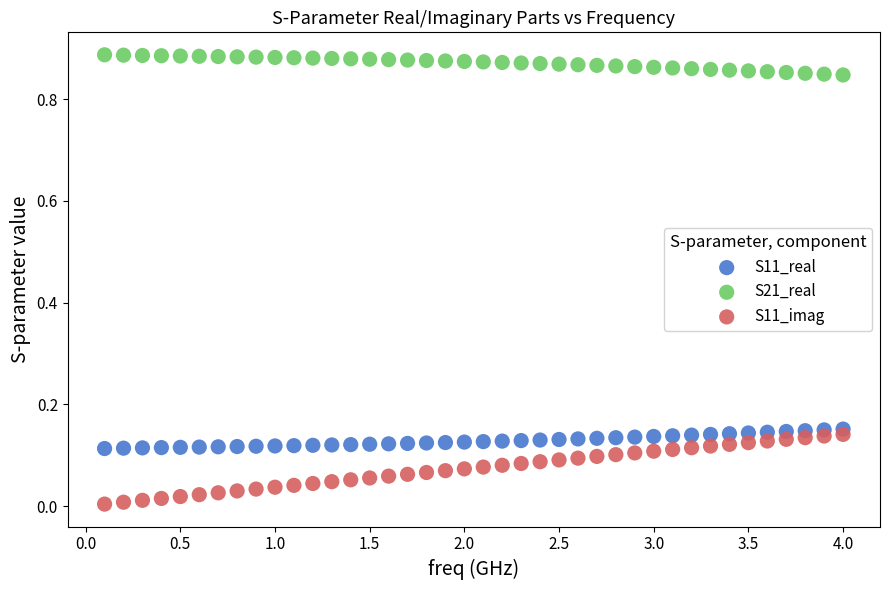

Across all data points, what is the range of X values (max minus min)?

3.9